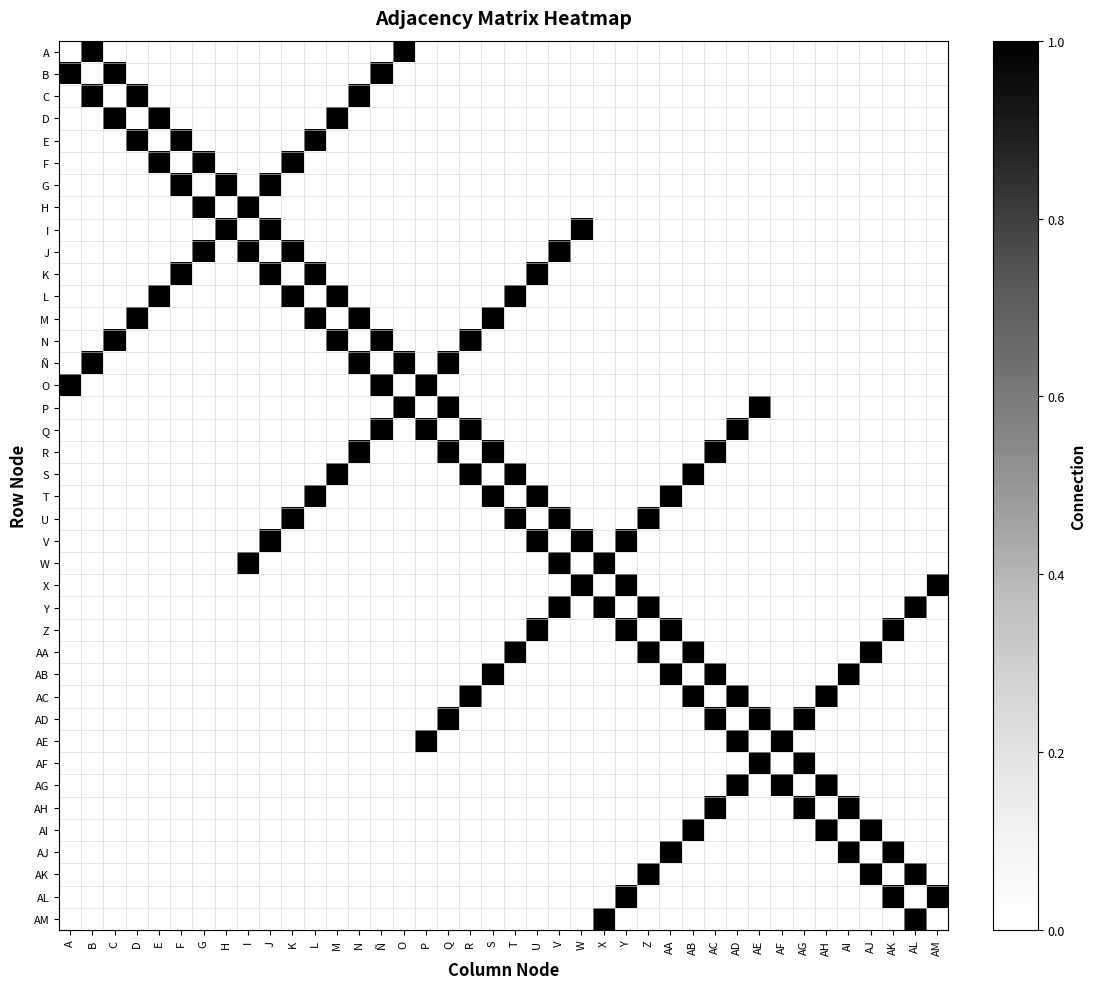

Rank the series by their maximum value, from lowest to highest.

A, B, C, D, E, F, G, H, I, J, K, L, M, N, Ñ, O, P, Q, R, S, T, U, V, W, X, Y, Z, AA, AB, AC, AD, AE, AF, AG, AH, AI, AJ, AK, AL, AM